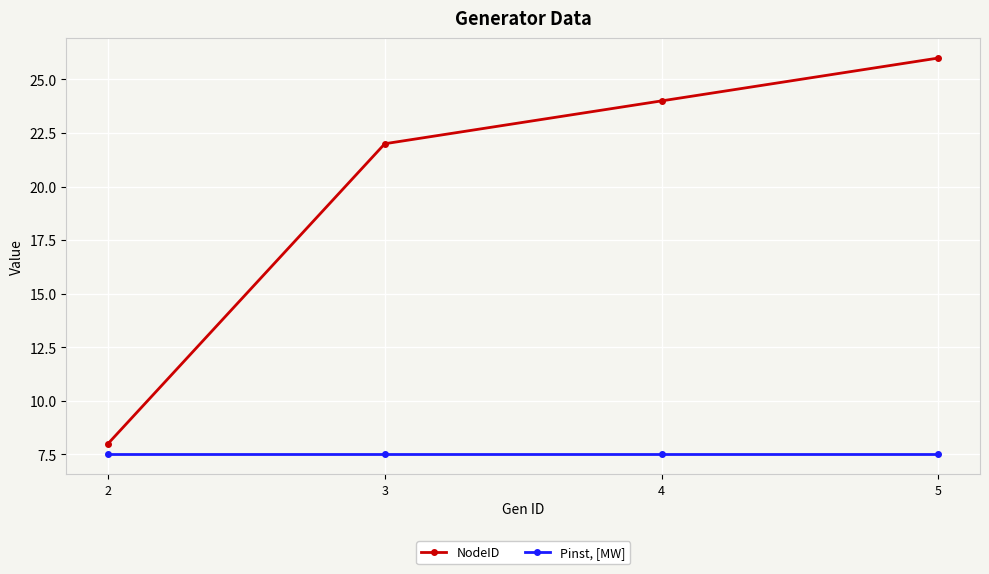

What is the average value of the Pinst, [MW] series?

7.5